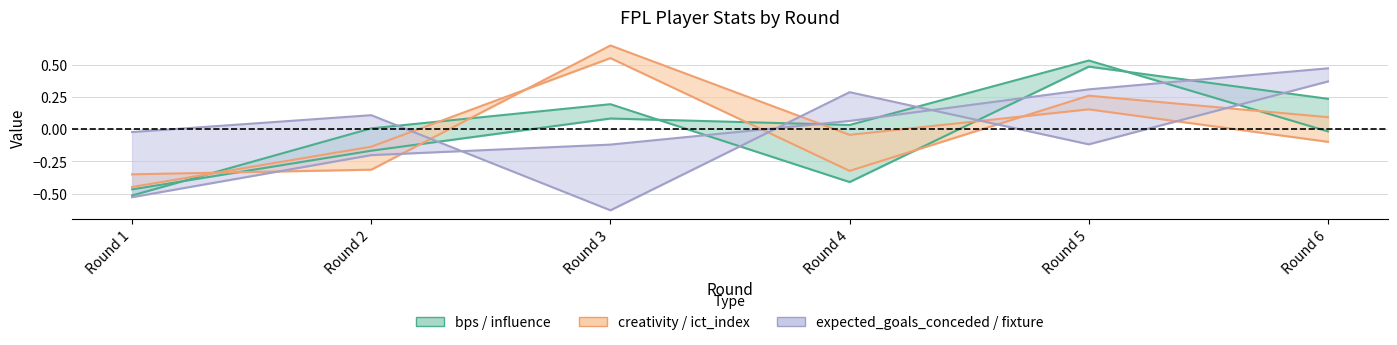

At which label does influence first exceed 0?

Round 2